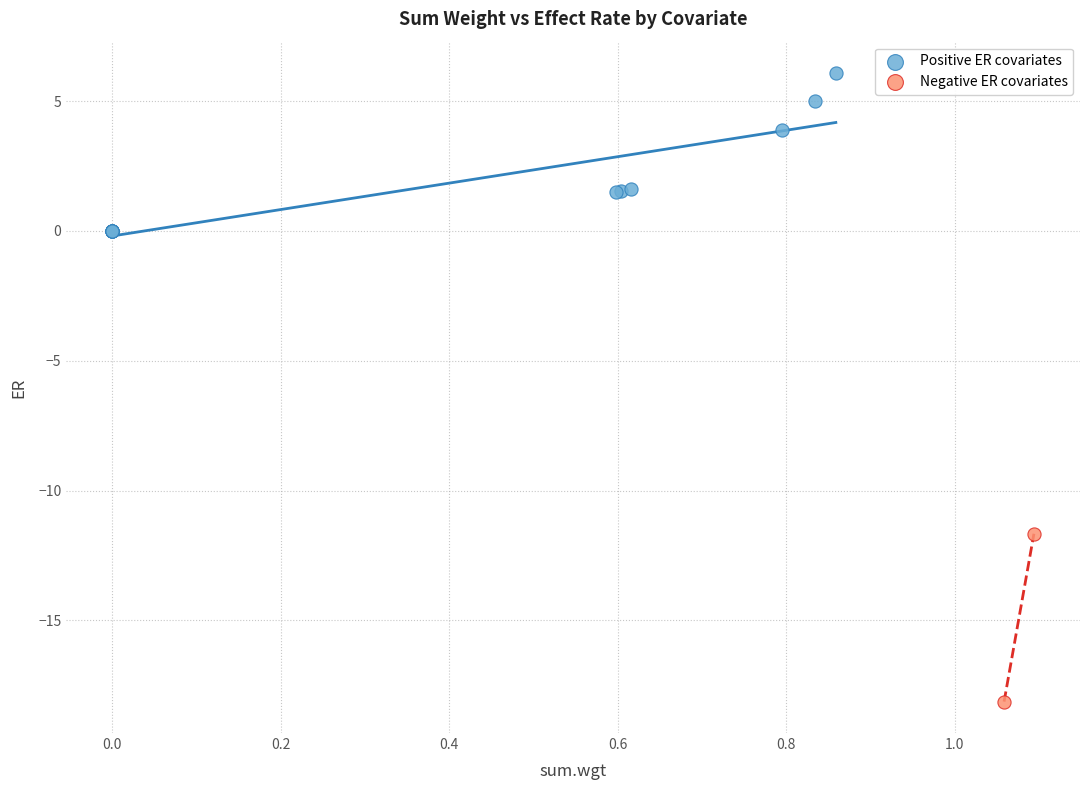

What are all the series names shown in the legend?

Positive ER covariates, Negative ER covariates